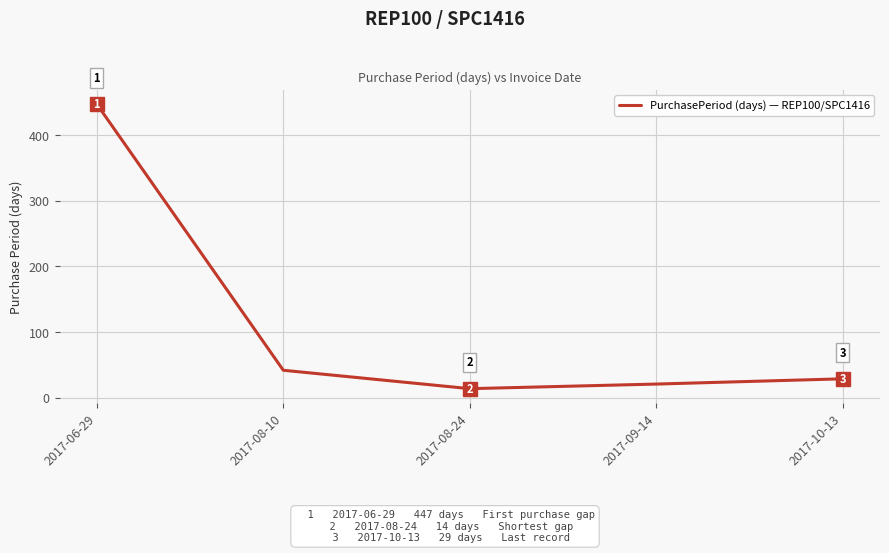

Which label corresponds to the largest value in the chart?

2017-06-29